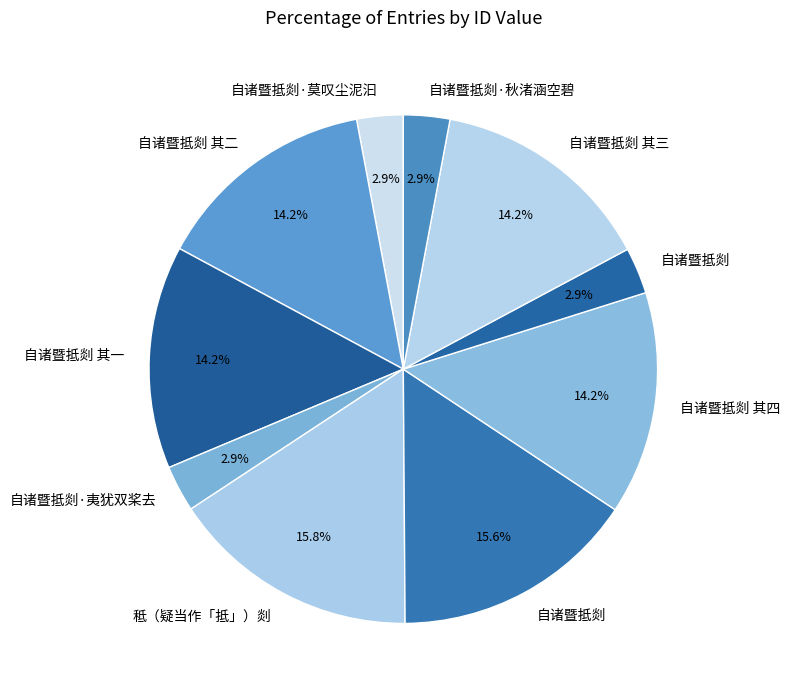

Count the number of slices in the pie.

10